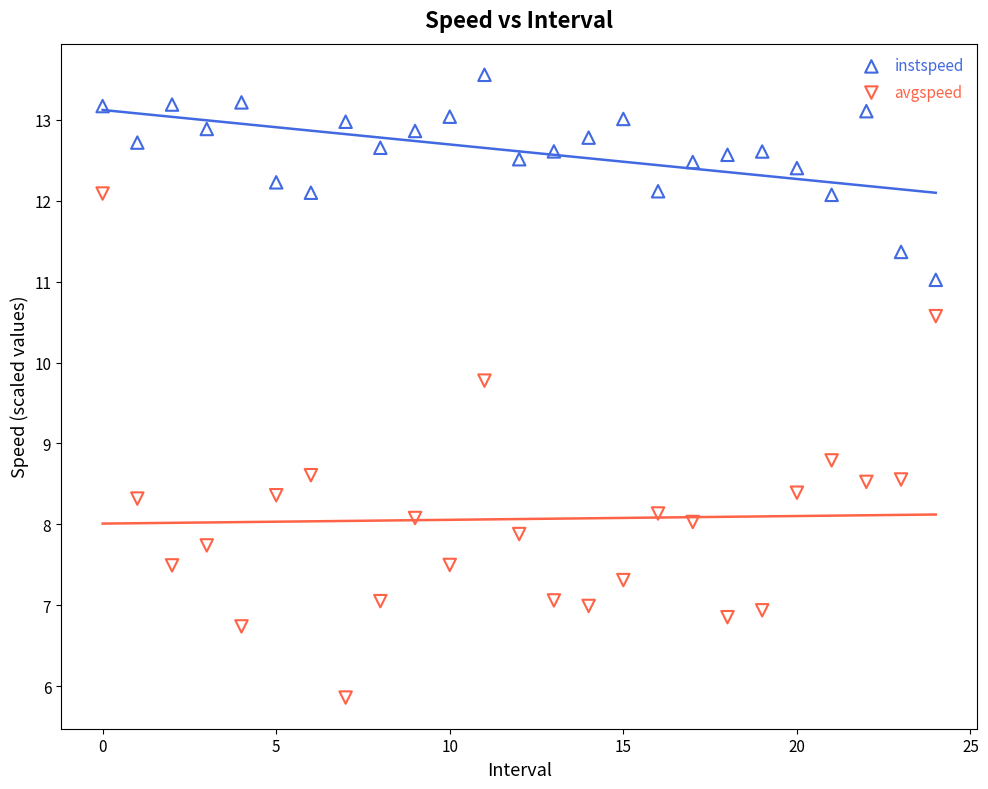

Which series reaches the maximum Y coordinate?

instspeed